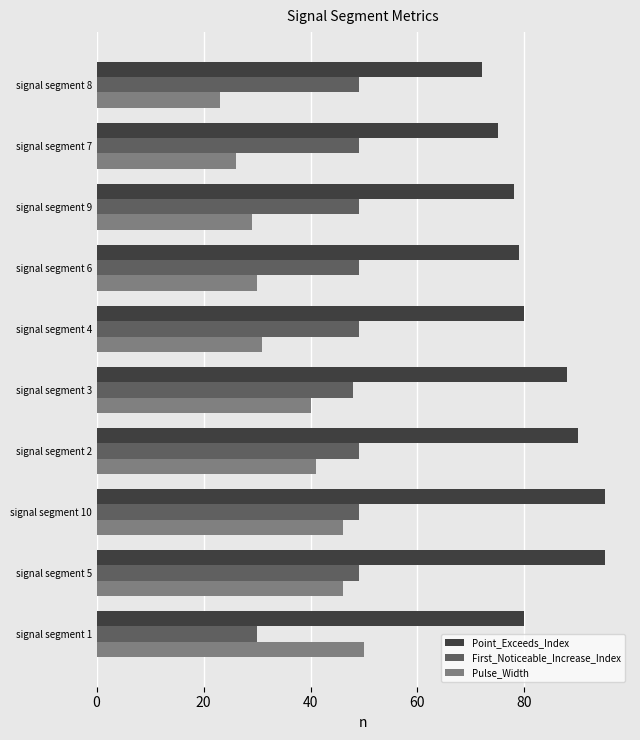

What value does the Pulse_Width series have at signal segment 9, to the nearest 5?

30